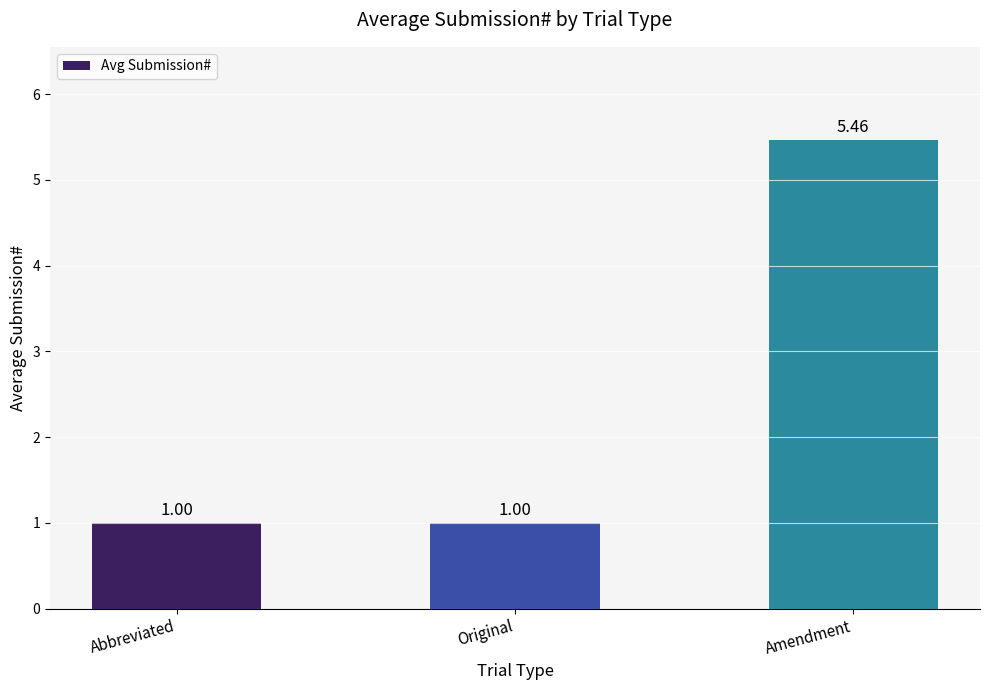

What is the label of the 3rd bar from the right?

Abbreviated